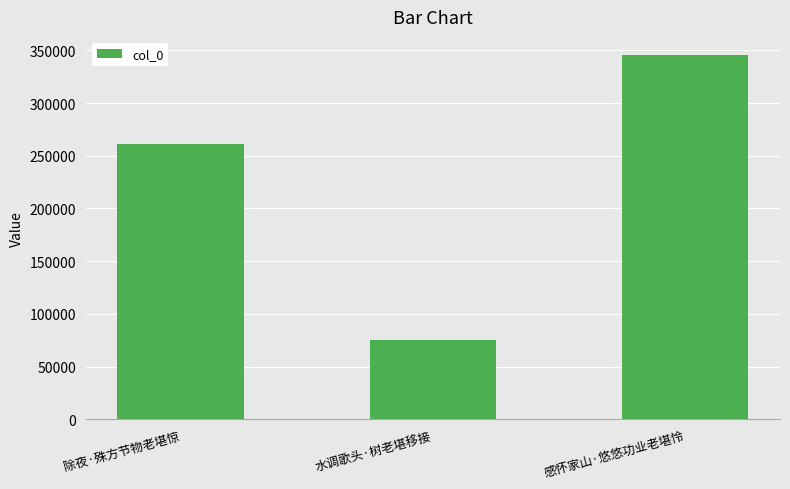

What position from the left is 感怀家山·悠悠功业老堪怜?

3